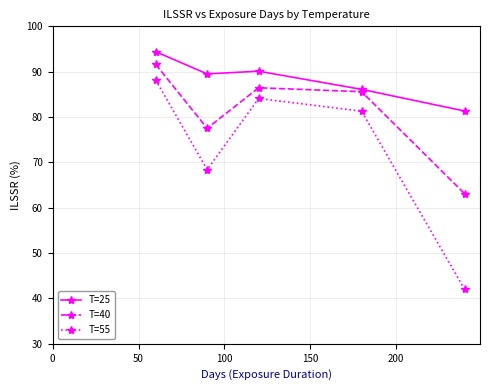

What is the value of the T=40 point at the 4th from the left?

85.6